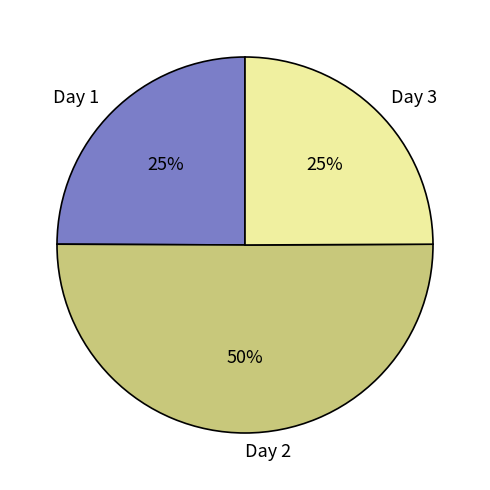

Which category has the biggest portion of the pie?

Day 2